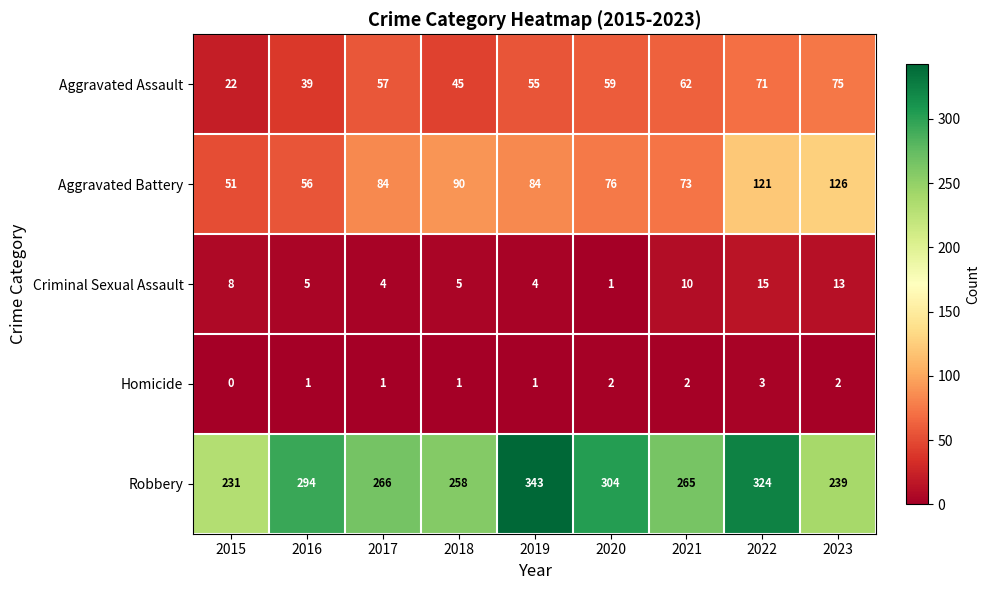

Rank the series at 2017 from lowest to highest value.

Homicide, Criminal Sexual Assault, Aggravated Assault, Aggravated Battery, Robbery